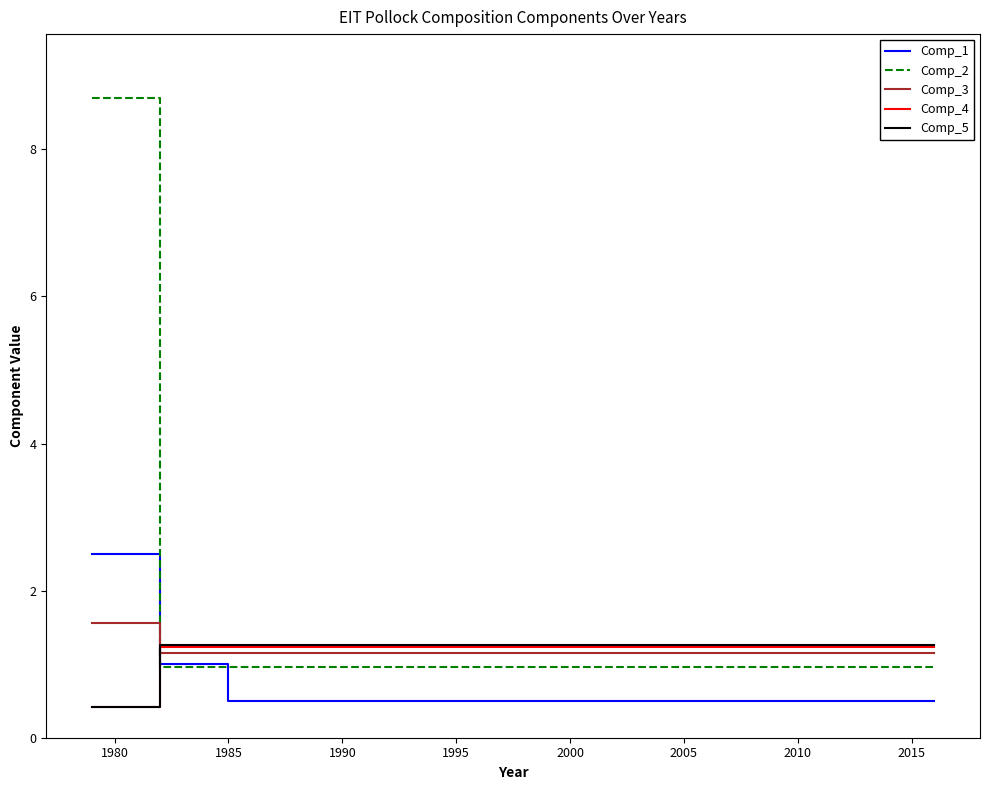

What is the maximum value for Comp_4?

1.2